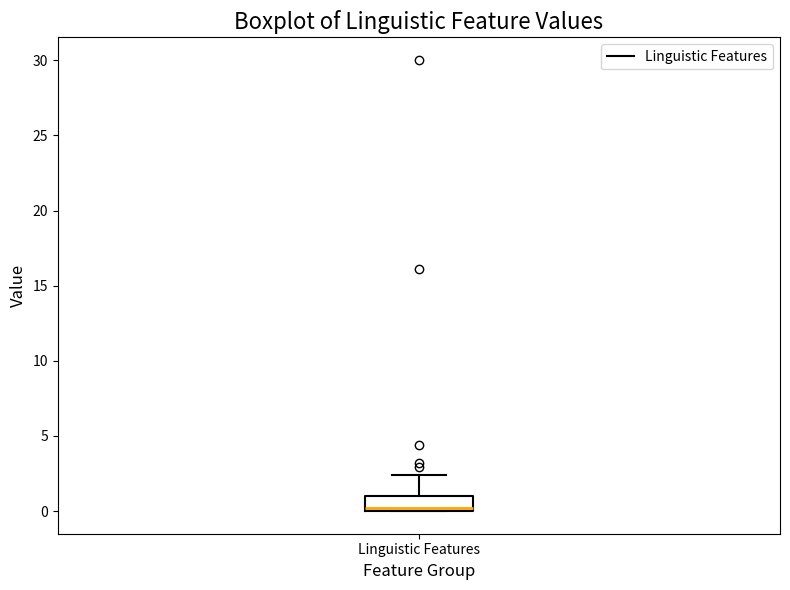

Transcribe this box plot: give where the median line is, the range the box spans, and where the two whiskers end, as read against the y-axis. The values are not printed on the chart, so give them approximately, as read against the axis.

median 0.0 (just above the box's lower edge), box 0.0 to 1.0, whiskers 0.0 to 2.5